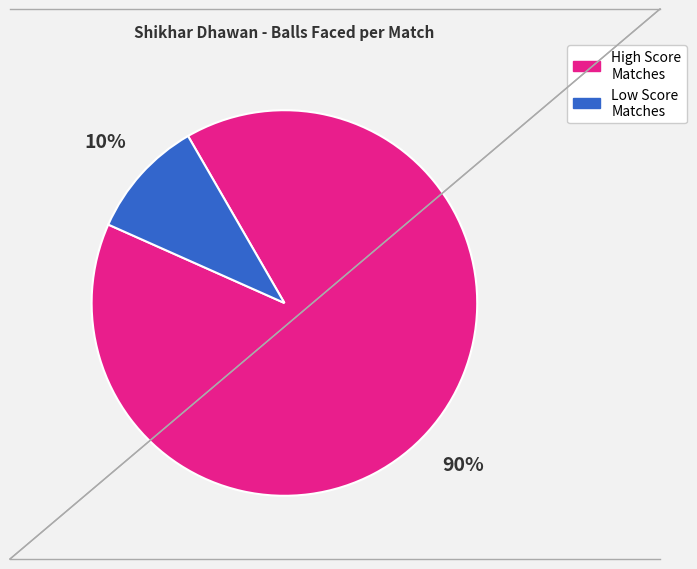

Is there any slice that represents more than half of the pie?

Yes